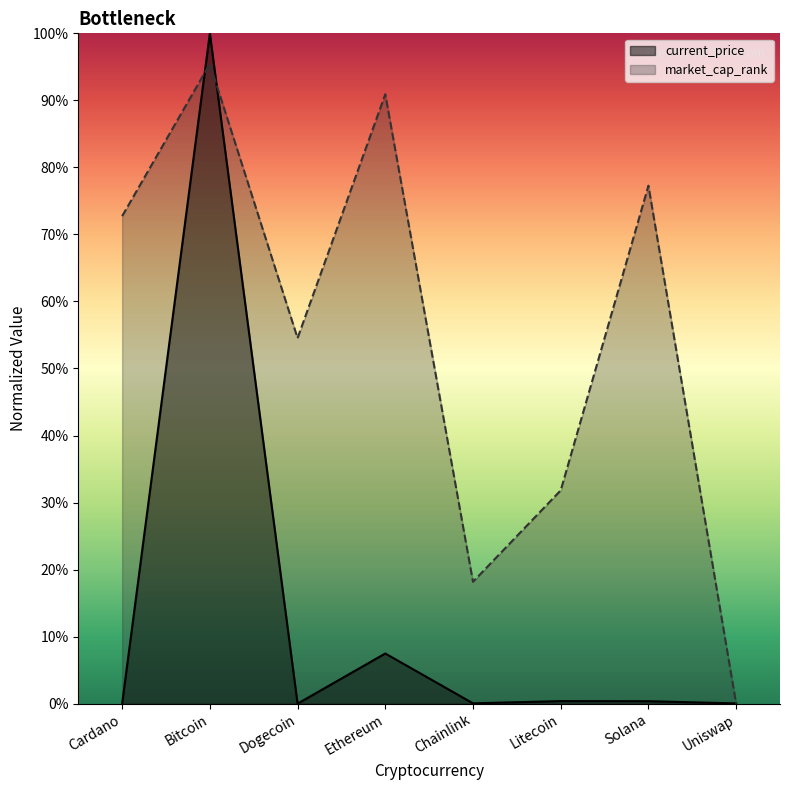

Reading left to right, extract all data points from this chart.

current_price: 0.0	100.0	0.0	7.5	0.0	0.4	0.4	0.0
market_cap_rank: 72.7	95.5	54.5	90.9	18.2	31.8	77.3	0.0